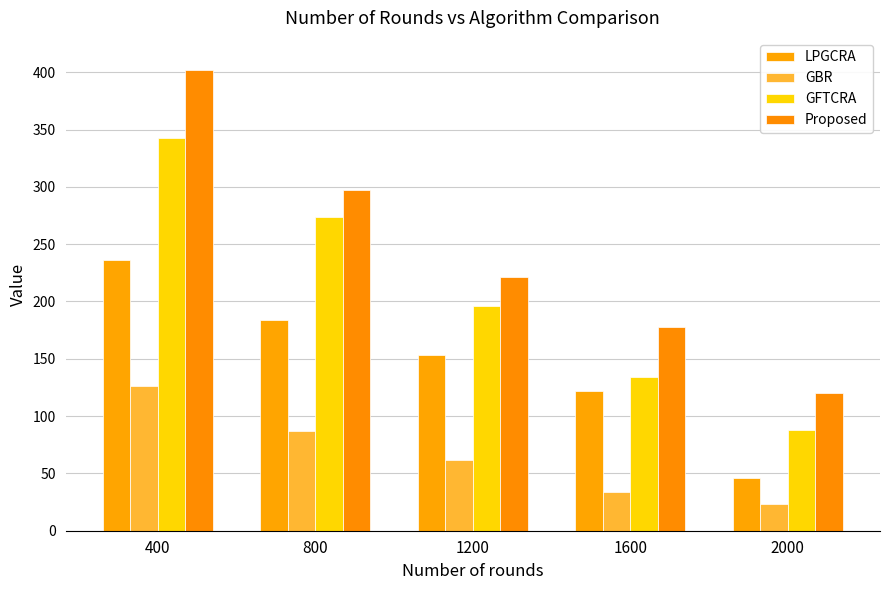

Reading left to right, transcribe all the data shown in this chart.

LPGCRA: 236	184	153	122	46
GBR: 126	87	62	34	23
GFTCRA: 343	274	196	134	88
Proposed: 402	297	221	178	120